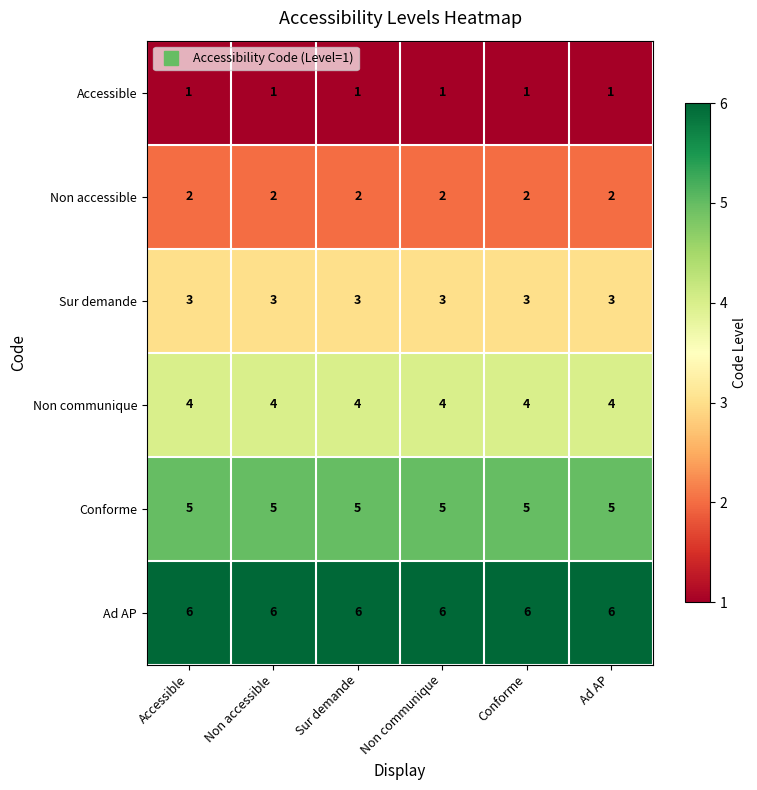

List the series in order of their overall mean, highest first.

Ad AP, Conforme, Non communique, Sur demande, Non accessible, Accessible